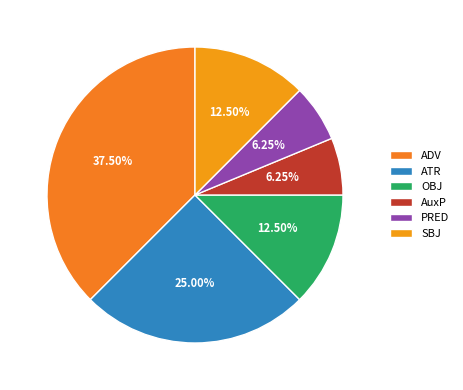

How many segments does this pie chart have?

6